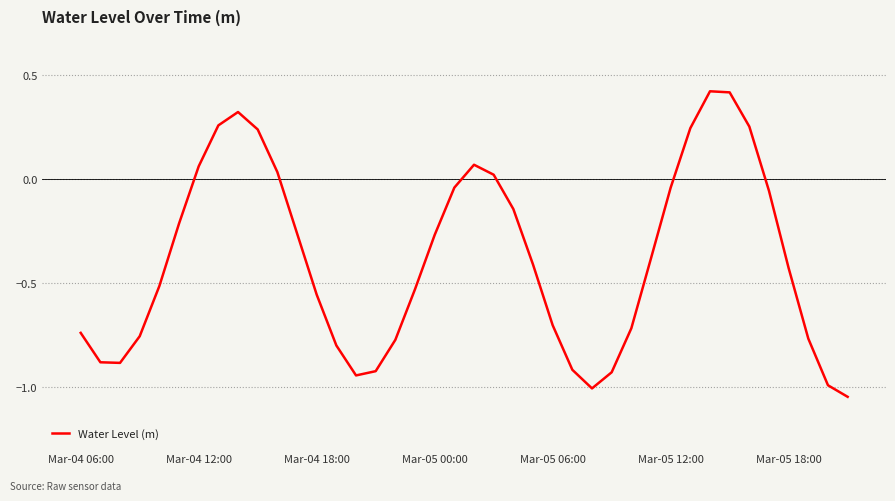

What is the difference between the maximum and minimum values?

1.5